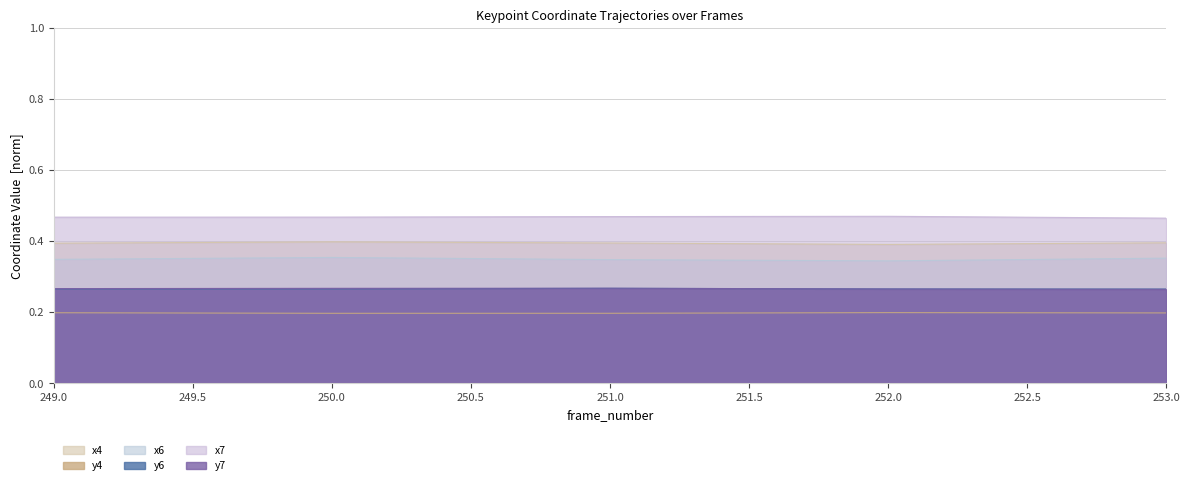

True or false: y7 and x7 cross at least once.

False